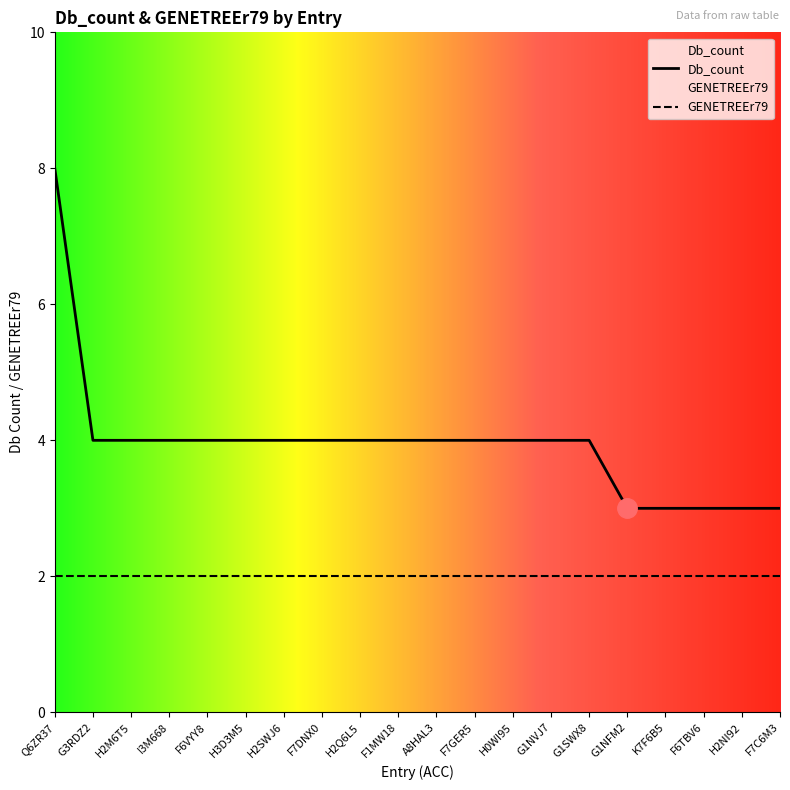

How many lines are shown in the chart?

2